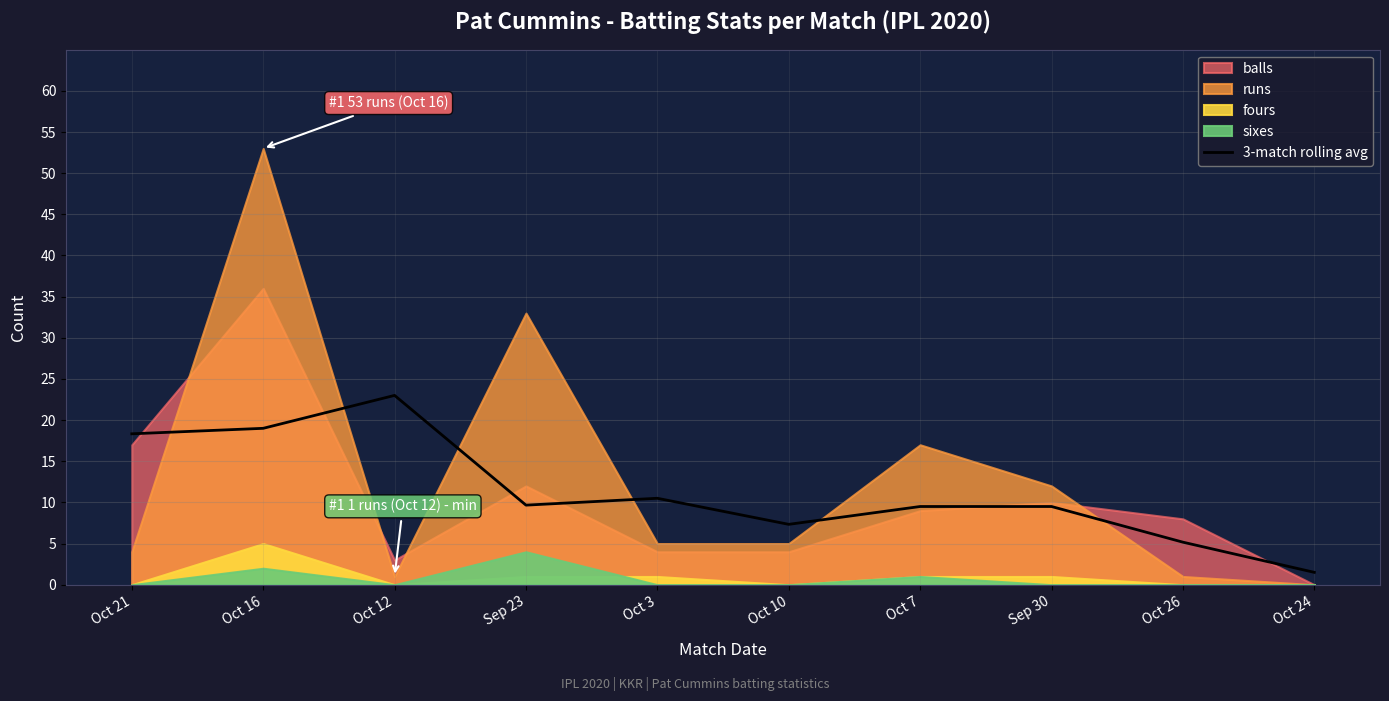

What is the value of the 7th point from the left?

9.5